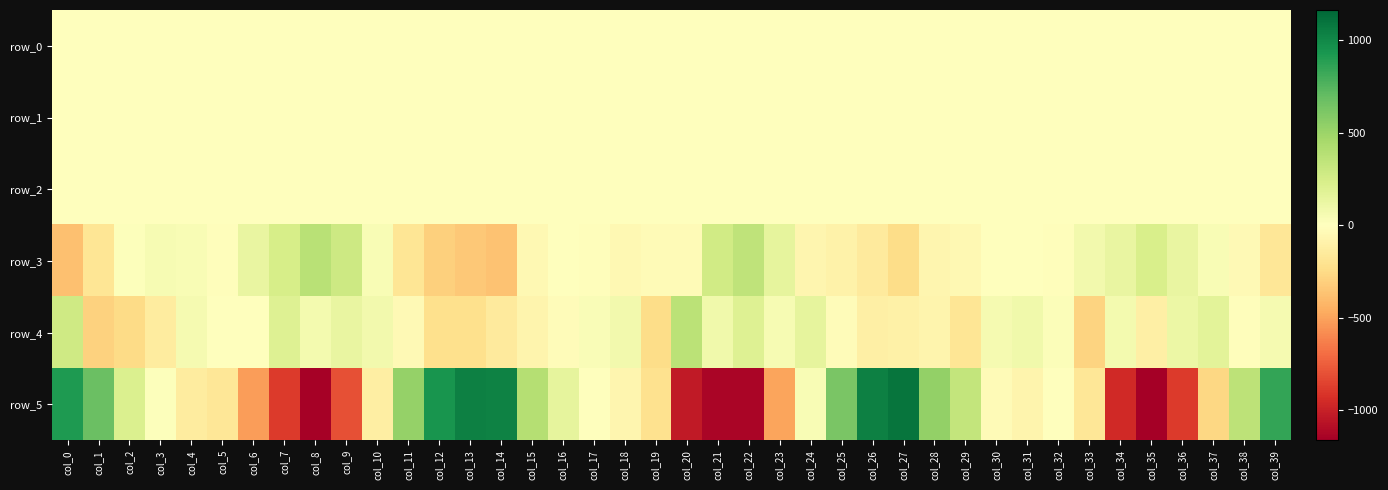

List the series in order of their peak value, lowest first.

row_1, row_0, row_2, row_4, row_3, row_5